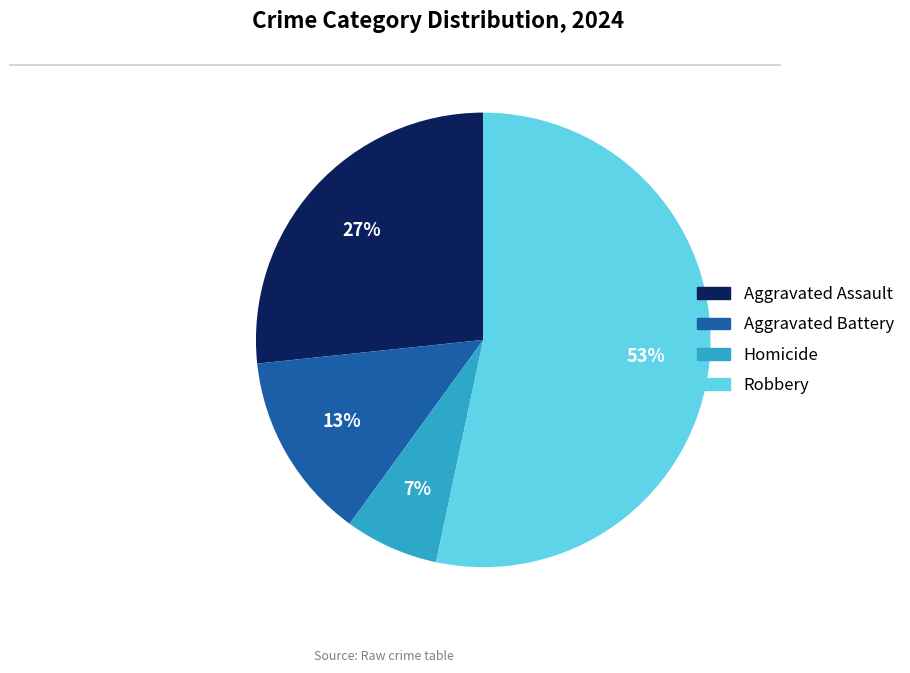

Count the number of slices in the pie.

4